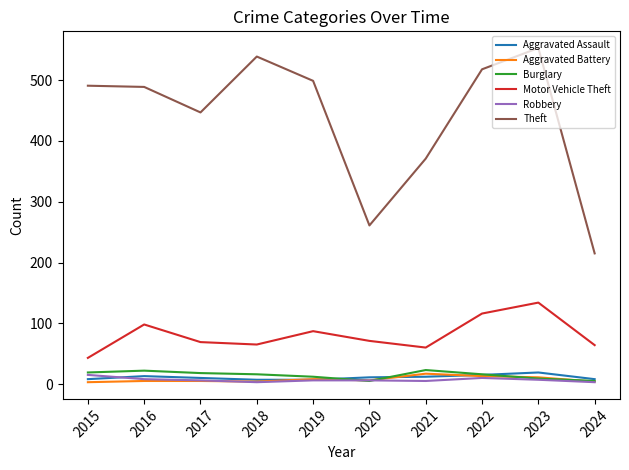

At which category is the sum across all series the highest?

2023